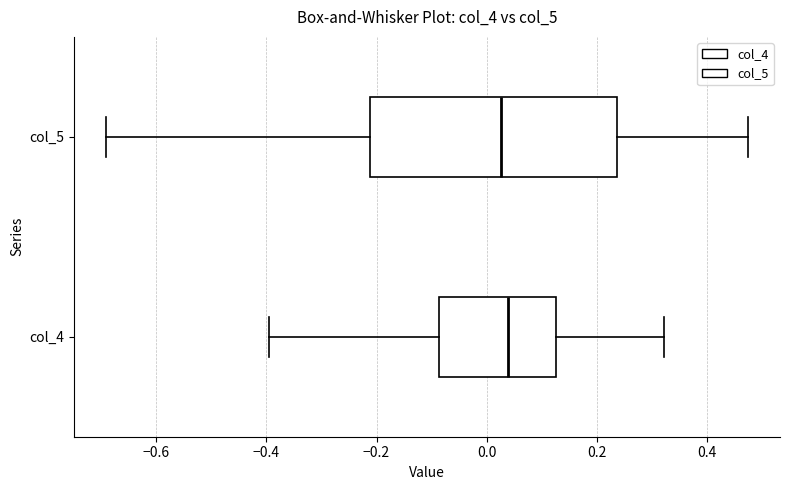

Where is the left edge of the box for col_5 on the x-axis? The values are not printed on the chart, so give them approximately, as read against the axis.

-0.22